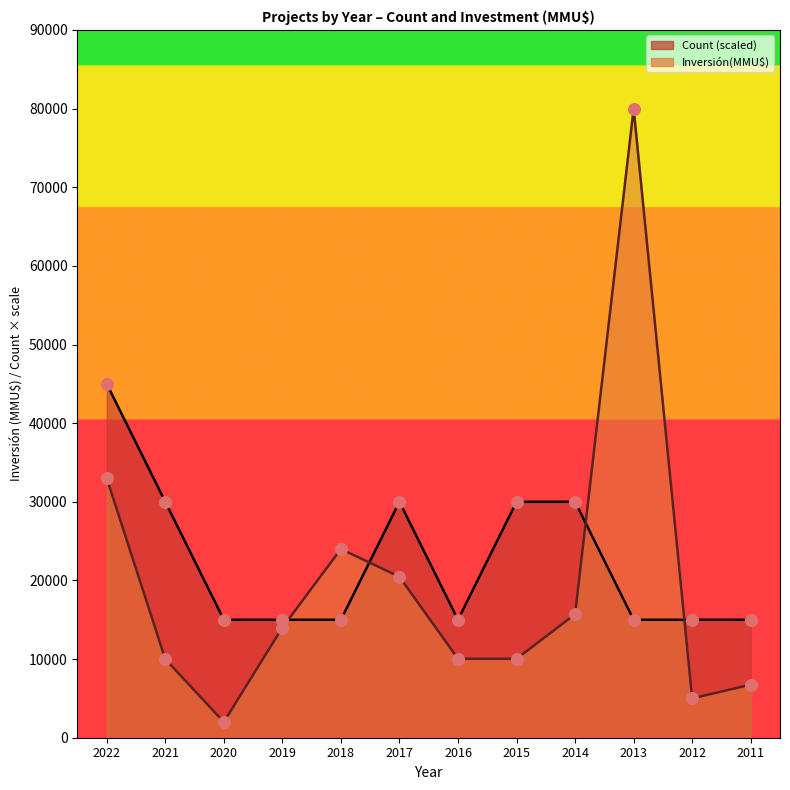

Which series has the largest total across all categories?

Count